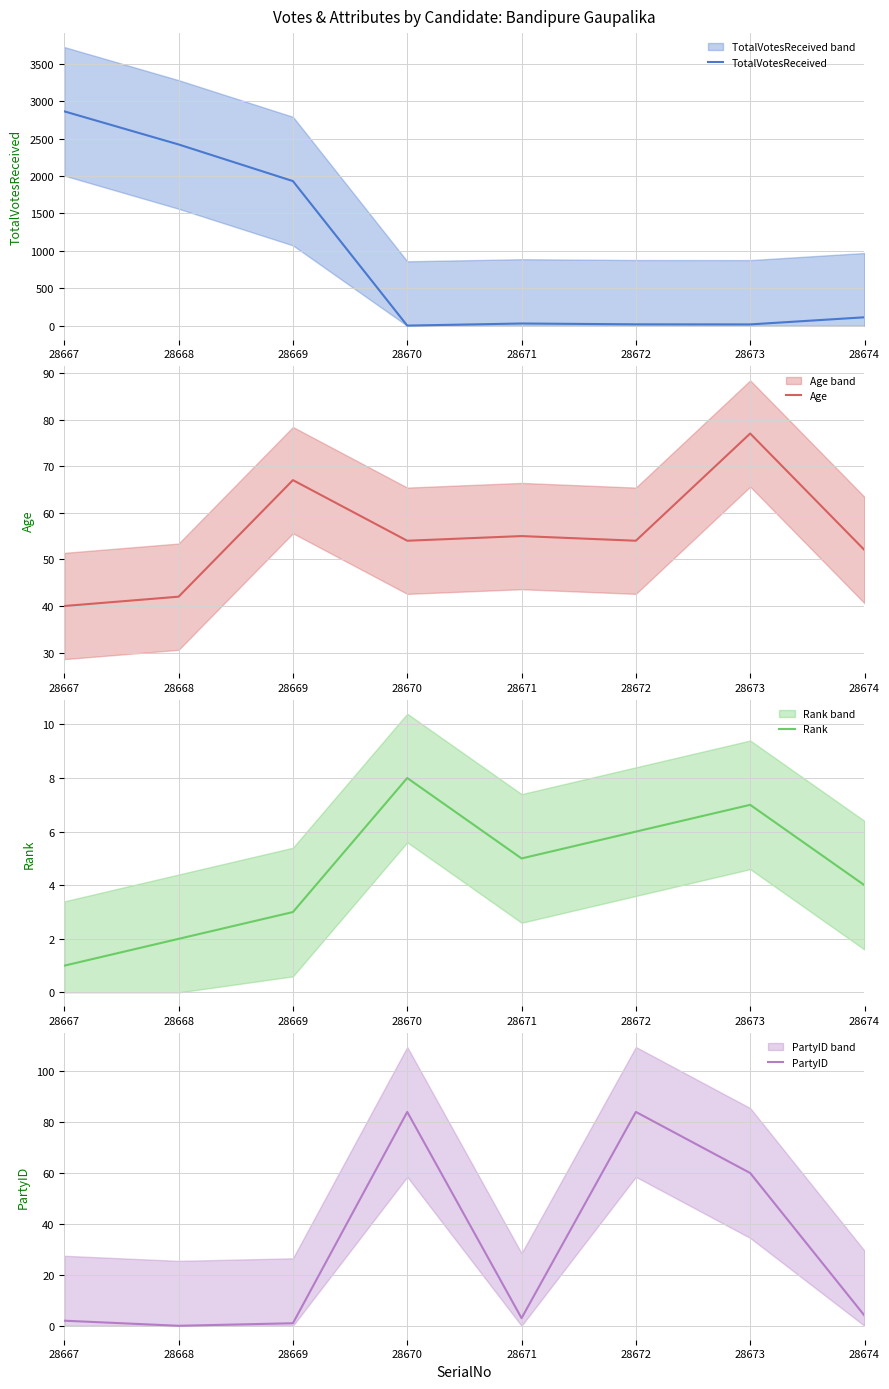

At how many categories does at least one series exceed 1785?

3